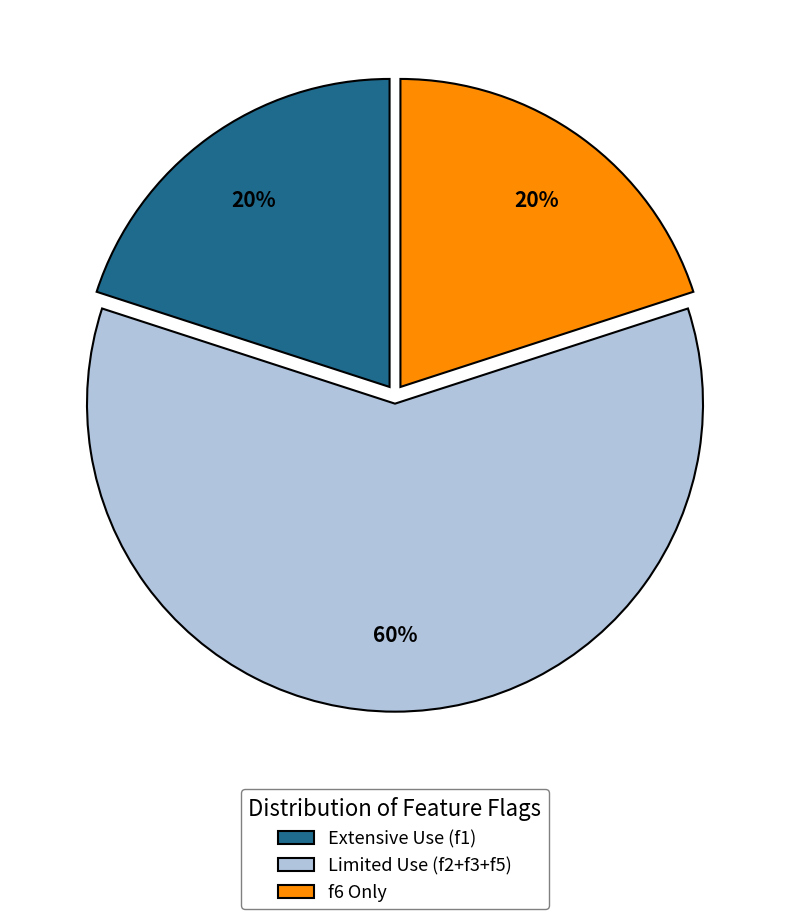

Count the number of slices in the pie.

3